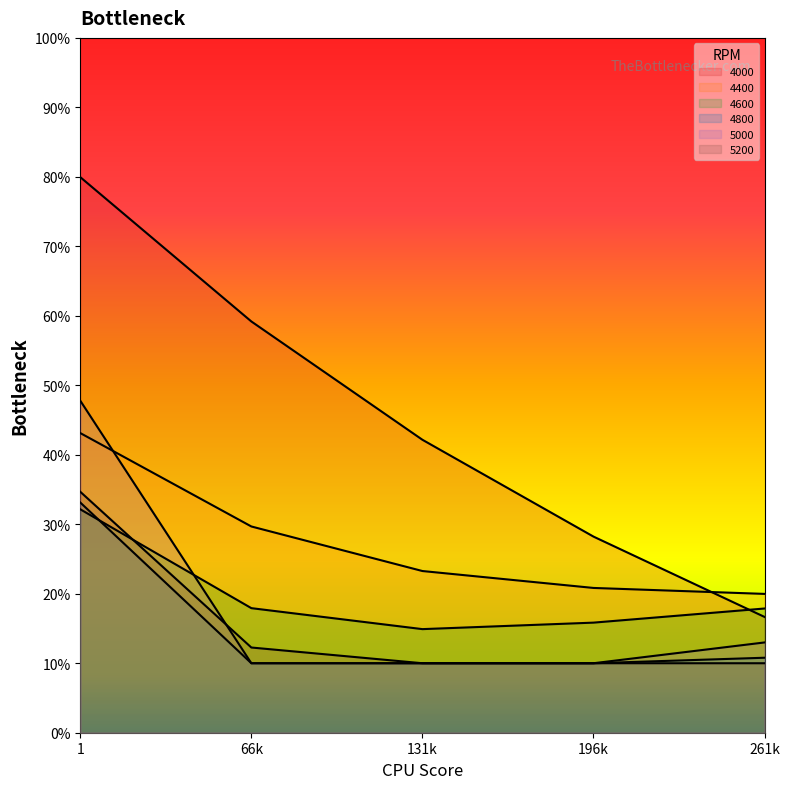

The value of 4400 at 66k is 0.1. True or false?

False